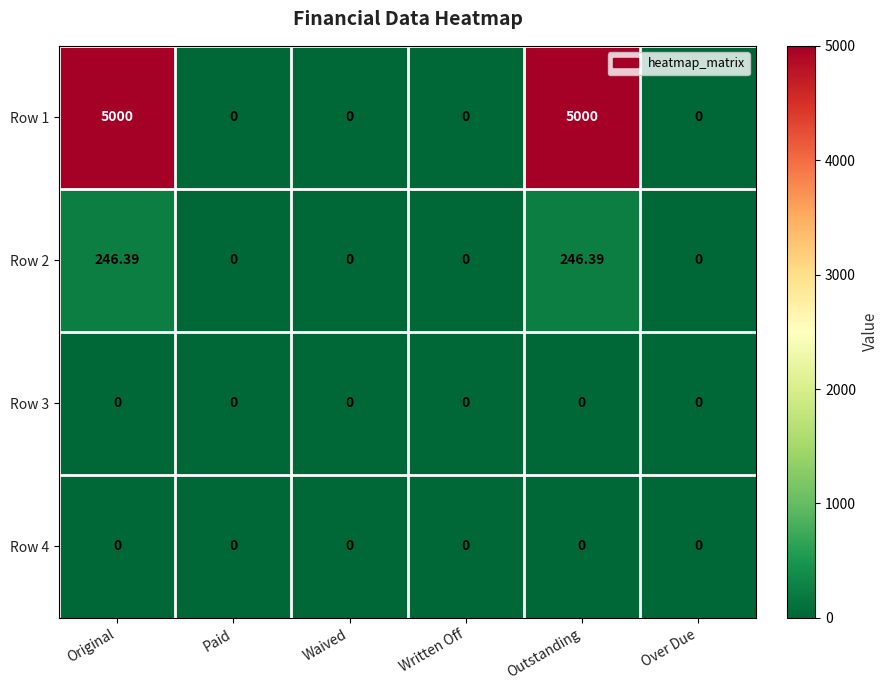

Which series has the largest total across all categories?

Row 1